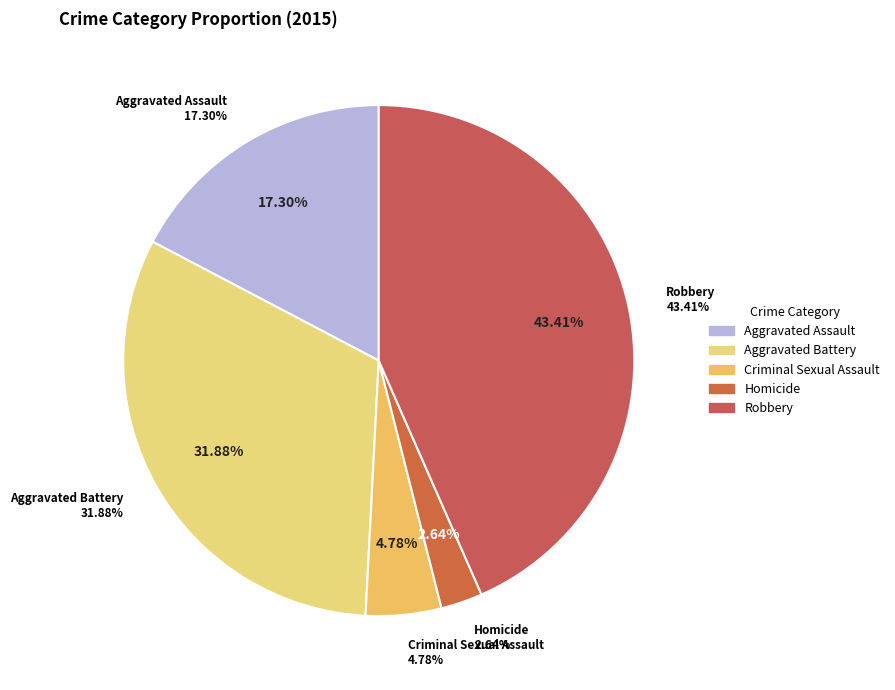

Rank the categories by value from highest to lowest.

Robbery, Aggravated Battery, Aggravated Assault, Criminal Sexual Assault, Homicide